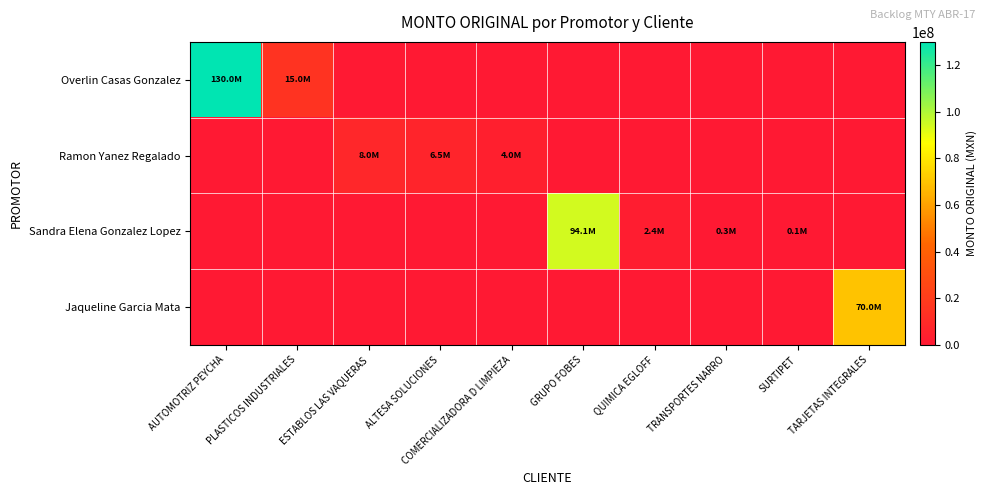

Rank the series by their average value, from lowest to highest.

Ramon Yanez Regalado, Jaqueline Garcia Mata, Sandra Elena Gonzalez Lopez, Overlin Casas Gonzalez